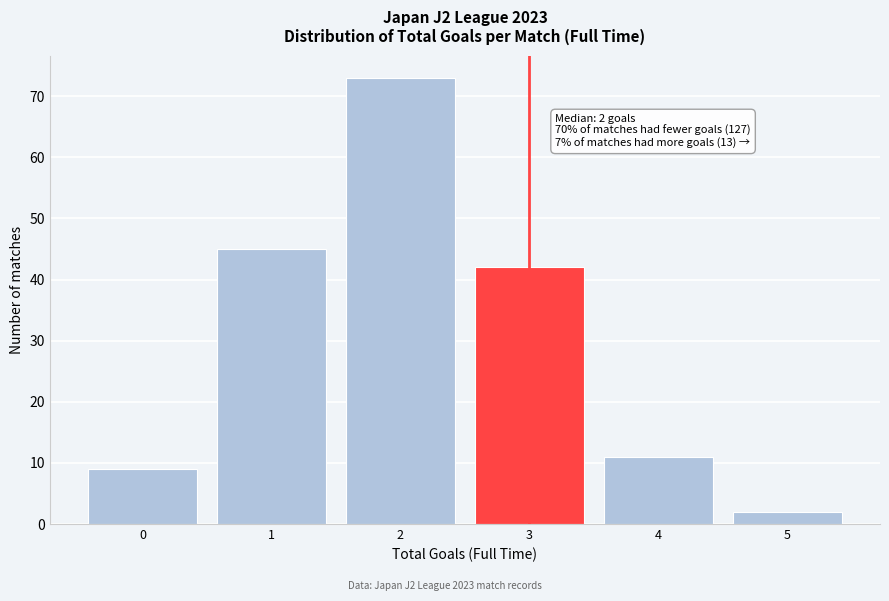

Reading left to right, extract all data points from this chart.

0=9	1=45	2=73	3=42	4=11	5=2